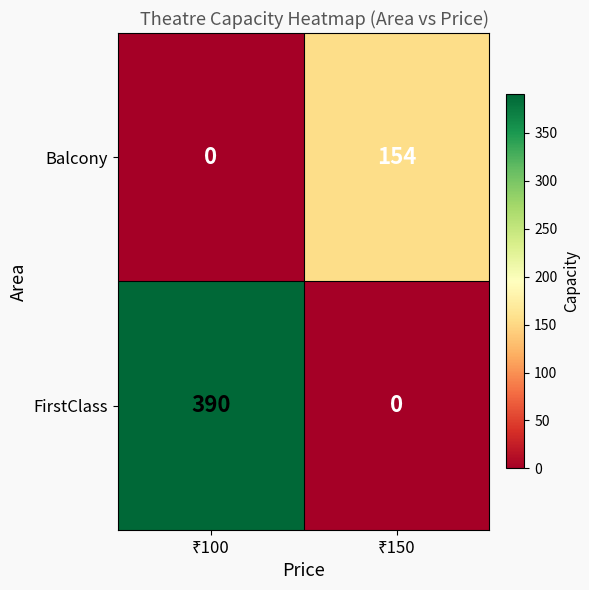

Rank the series by their maximum value, from highest to lowest.

FirstClass, Balcony